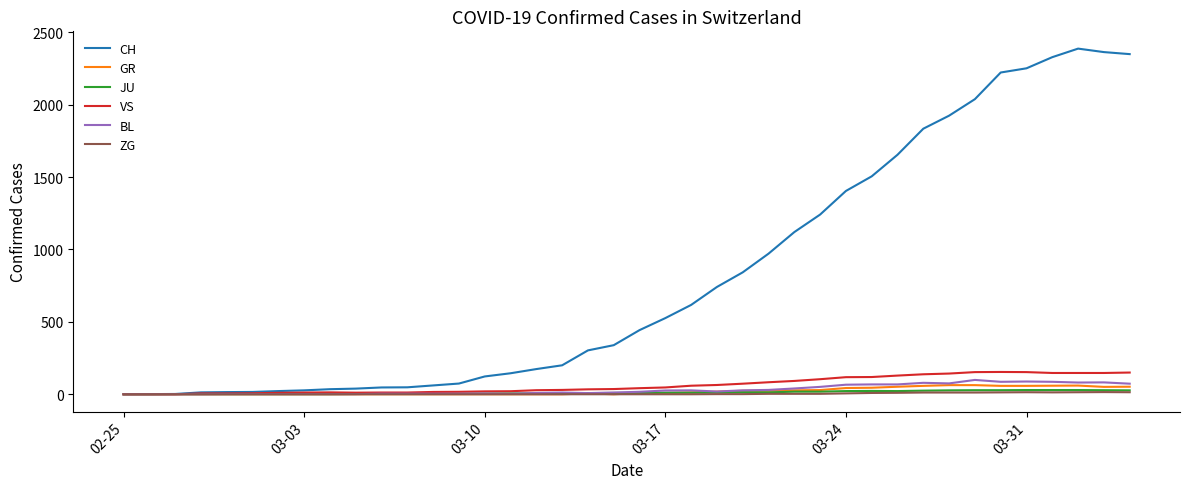

Which series has the largest total across all categories?

CH